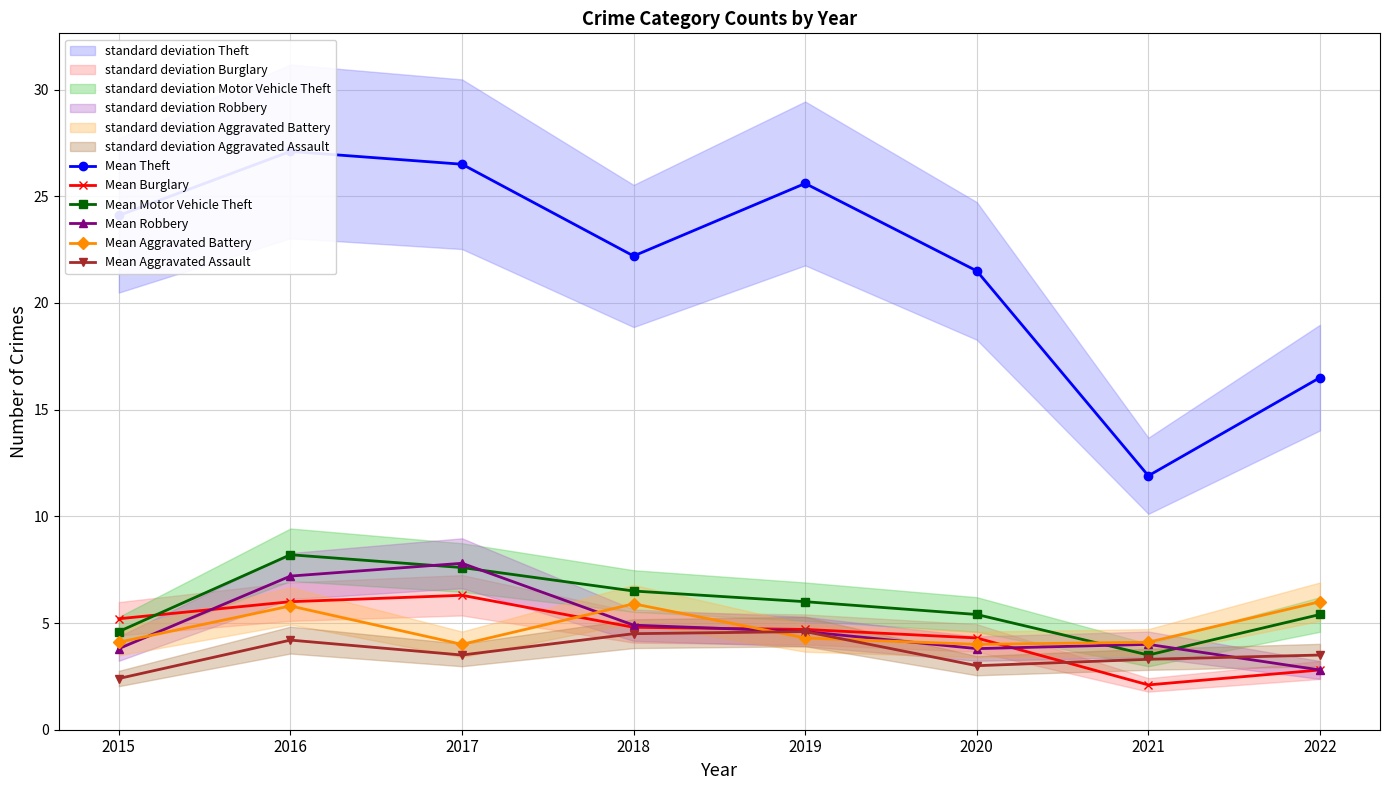

What is the total value across all series at 2018?

48.8